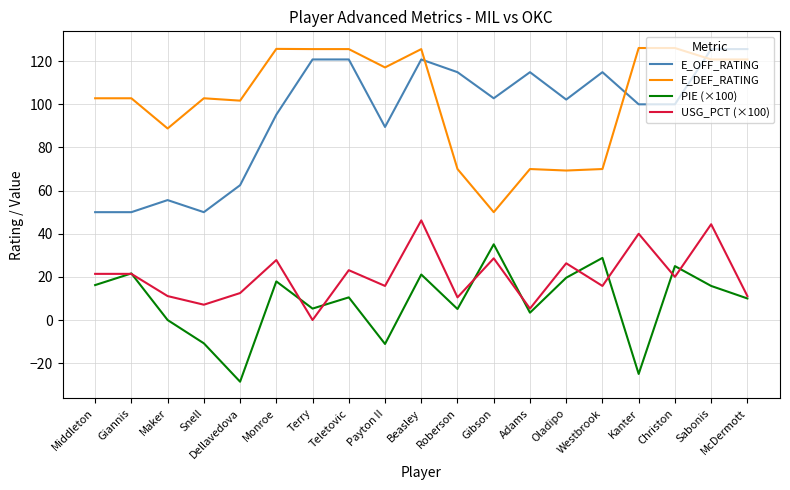

Does the chart have visible grid lines?

Yes